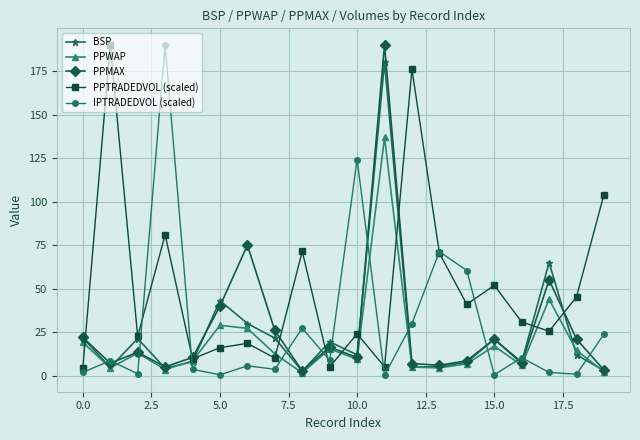

At how many categories does at least one series exceed 78?

6